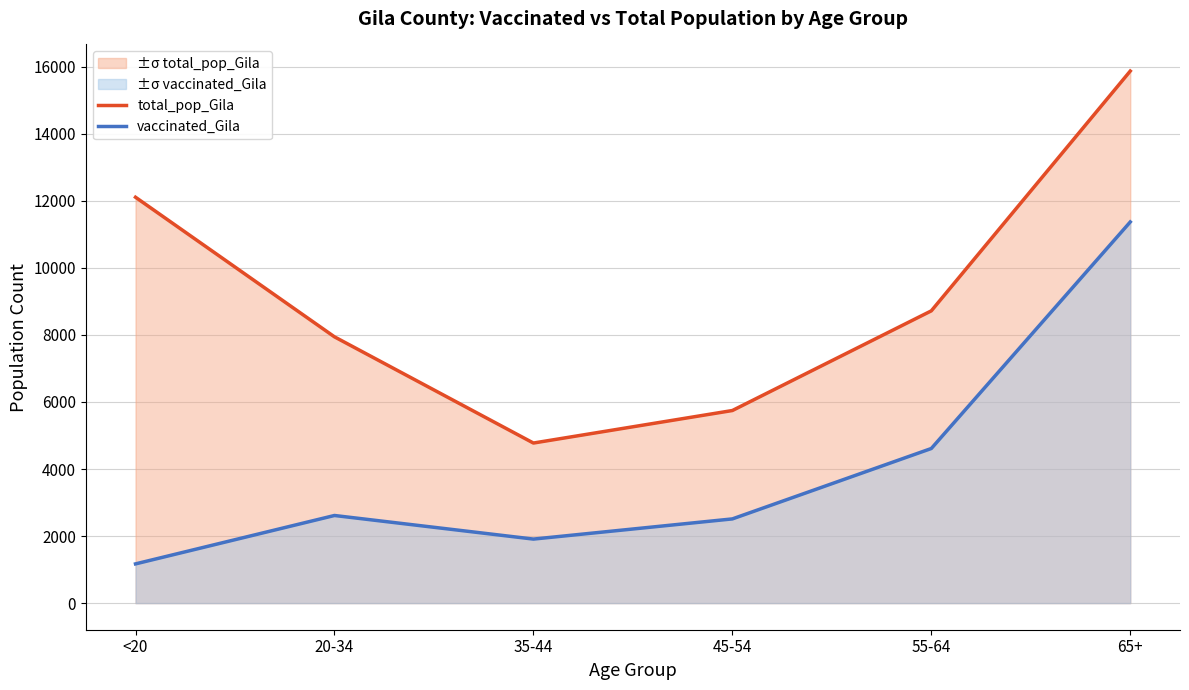

What is the label of the 1st point from the right?

65+